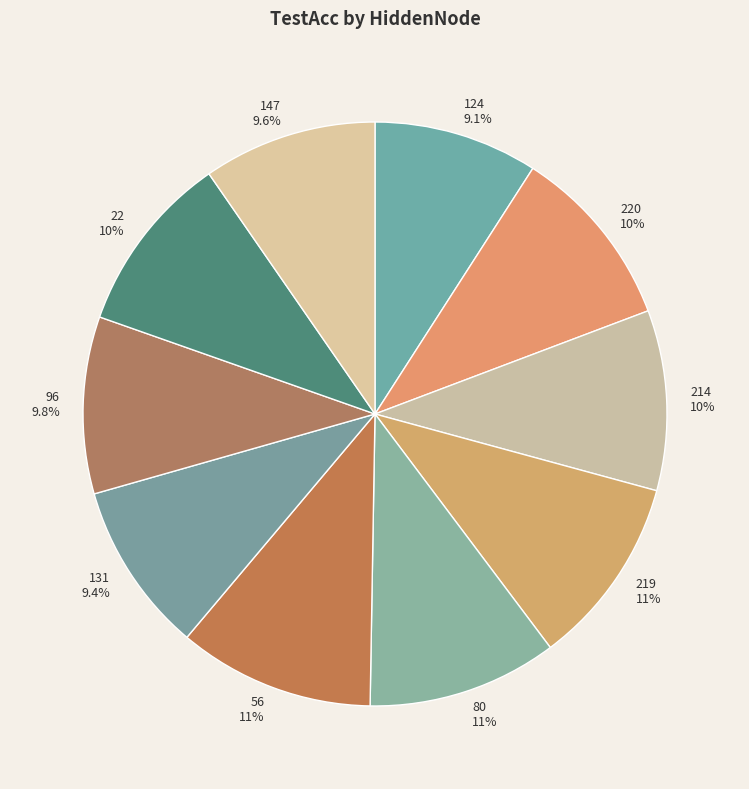

The 56 slice represents 2% of the pie. True or false?

False